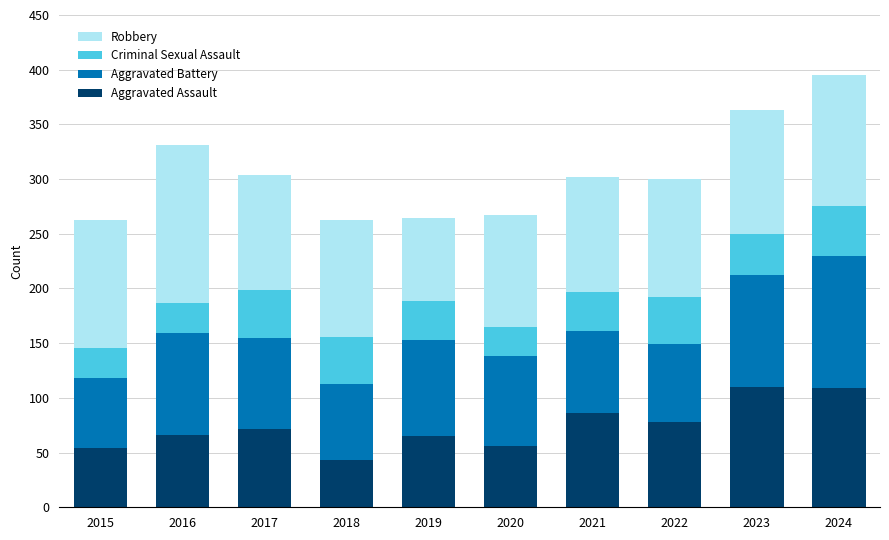

What is the sum of the Aggravated Assault values at 2020 and 2019?

121